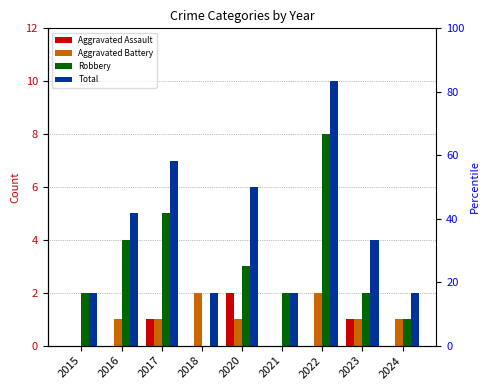

At which label does Robbery reach its peak?

2022